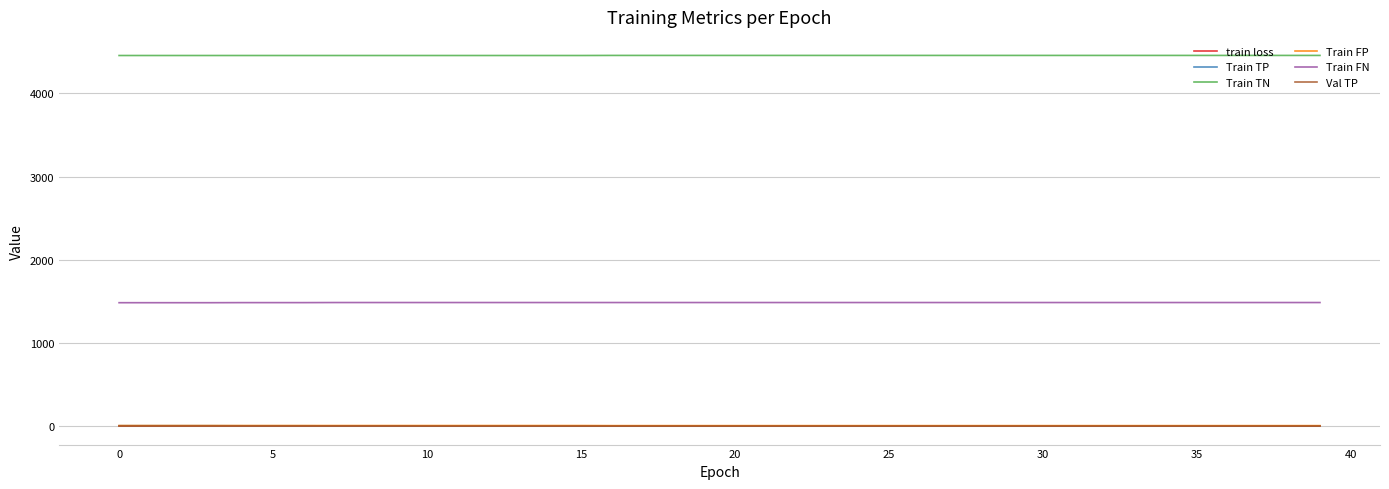

Which series has the largest total across all categories?

Train TN